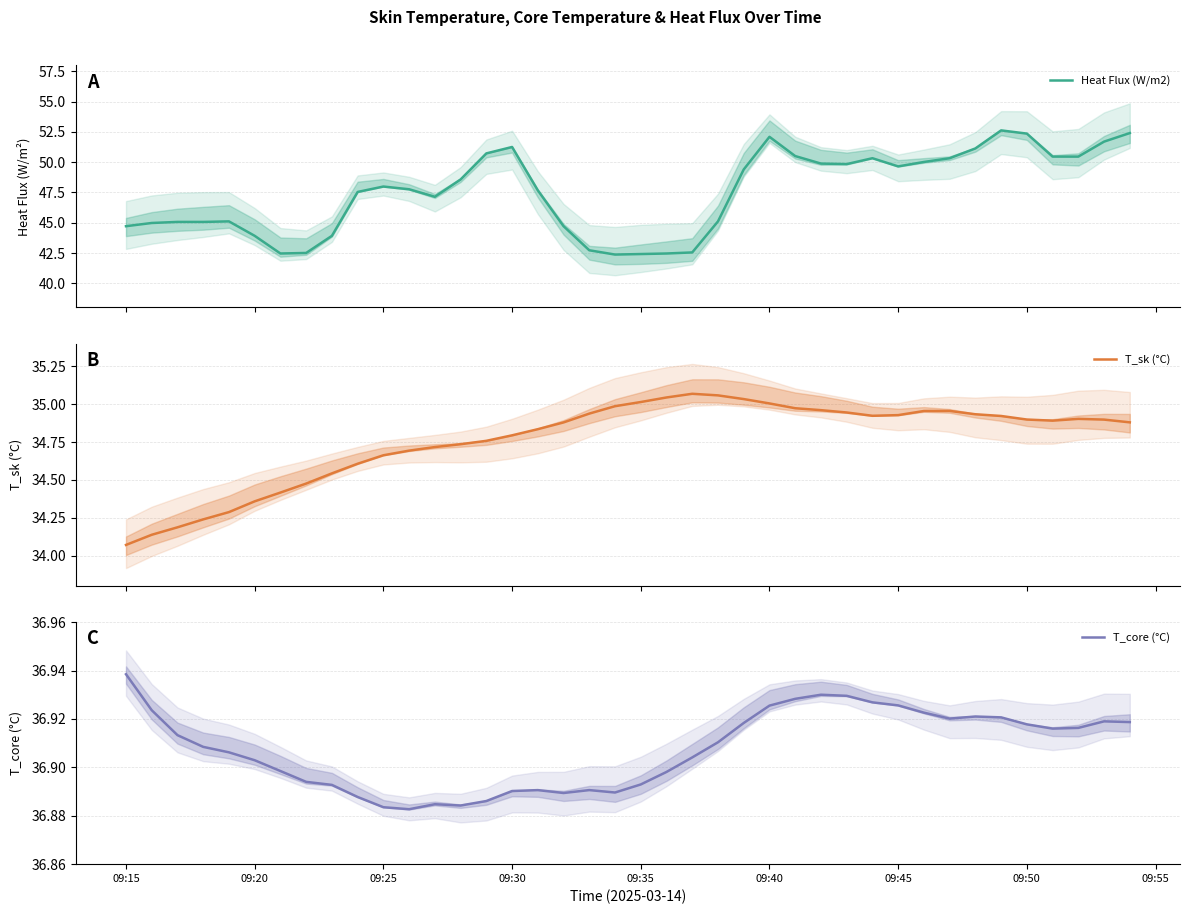

Which category has the lowest value across all series?

09:15